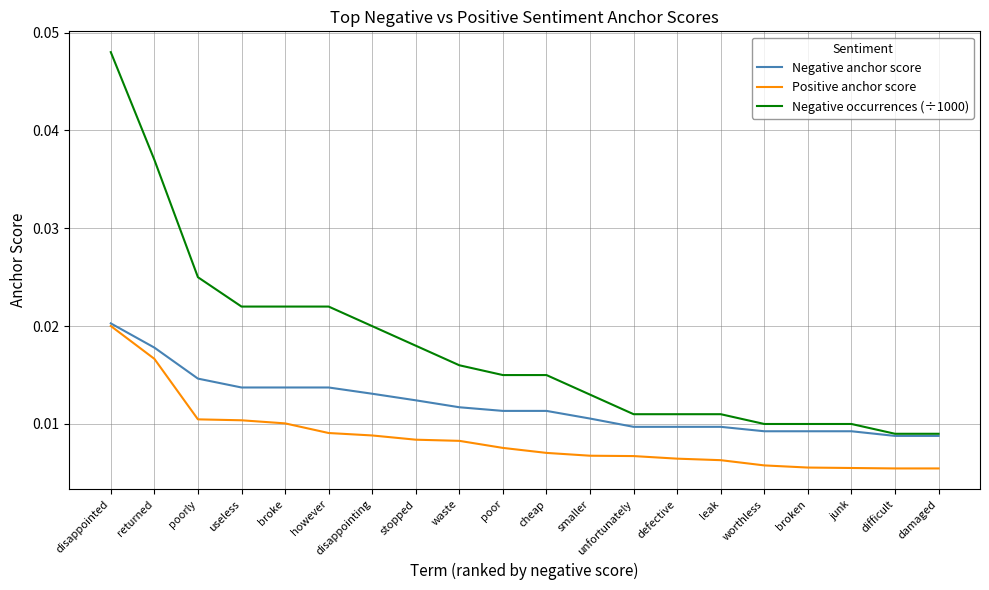

What position from the right is smaller?

9